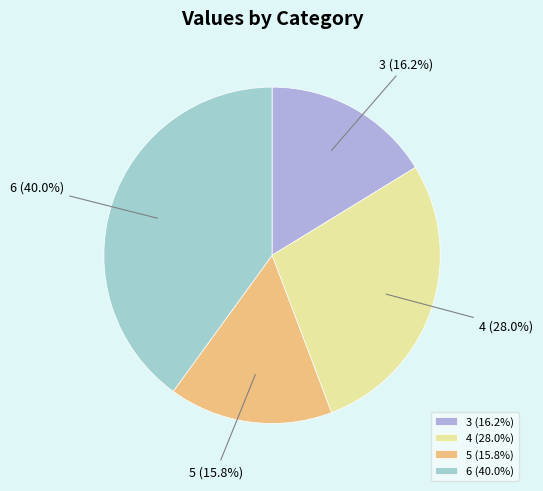

Is it true that 6 is 40% of the pie?

True